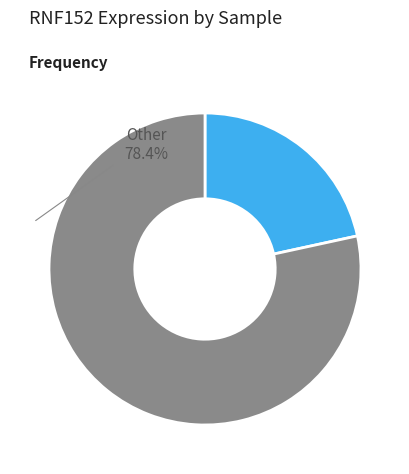

Which category has the smallest portion of the pie?

186481